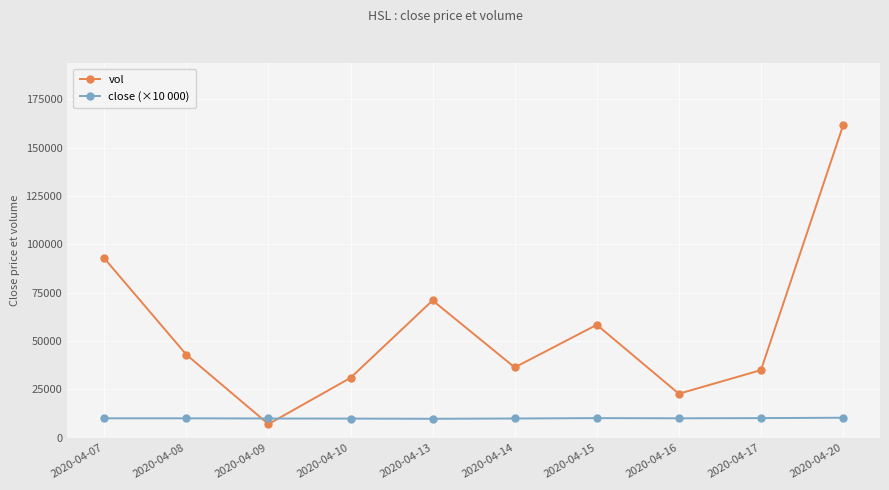

How many interior local peaks does the vol series have?

2